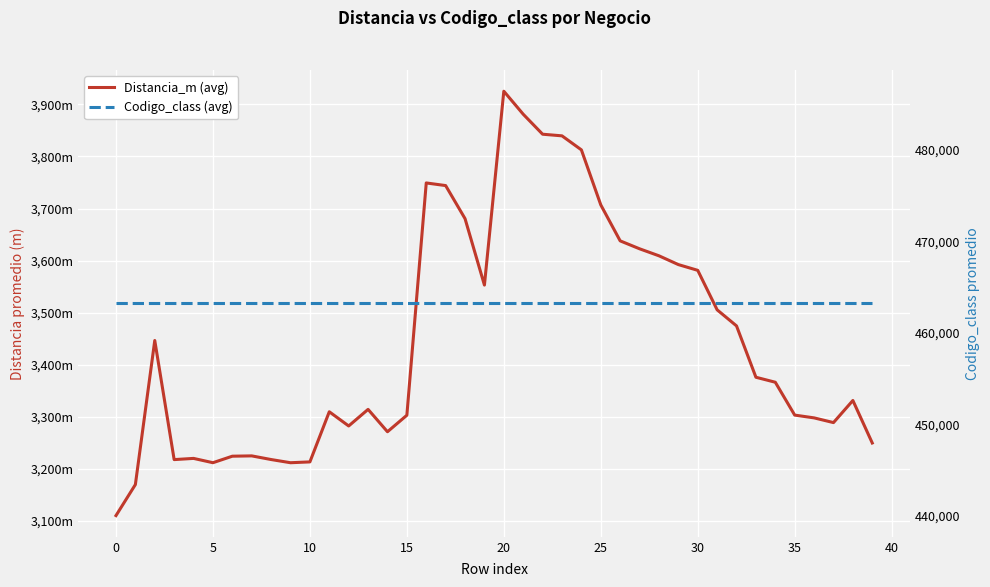

At 22, list the series in order from largest to smallest.

Codigo_class (avg), Distancia_m (avg)